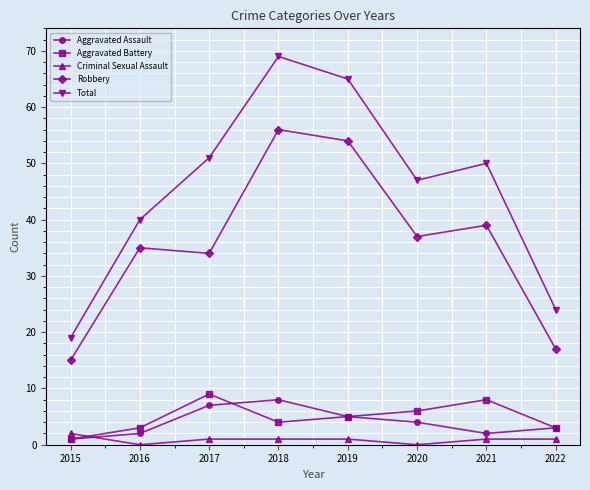

True or false: Aggravated Battery and Robbery intersect in this chart.

False